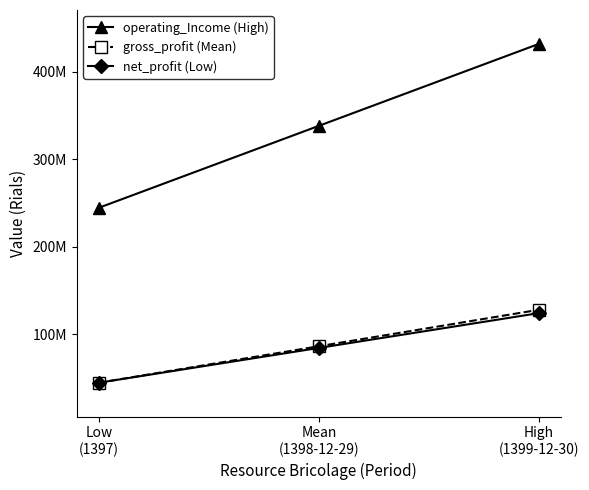

What are all the series names shown in the legend?

operating_Income (High), gross_profit (Mean), net_profit (Low)